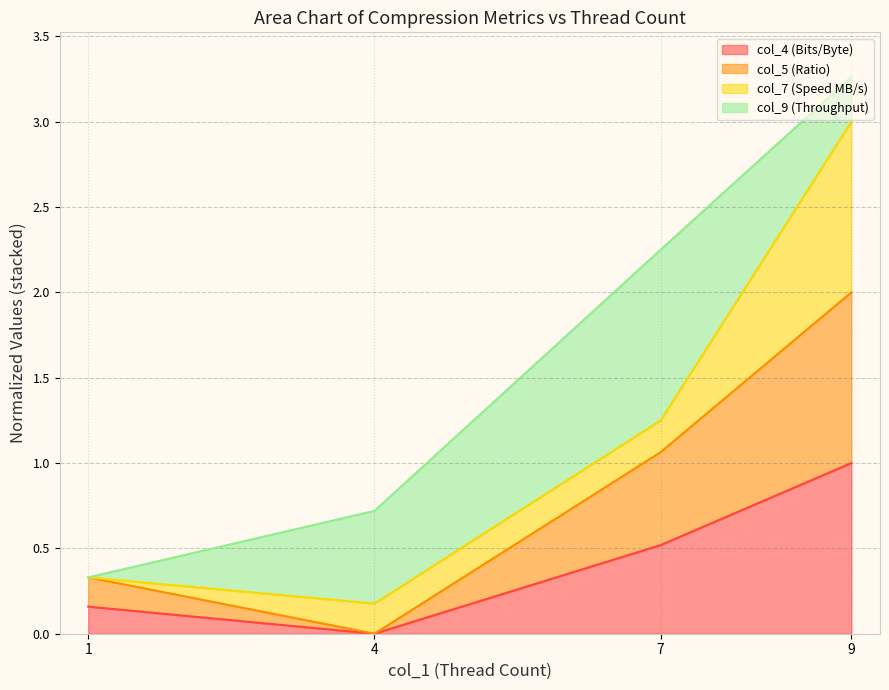

True or false: col_5 and col_3 cross at least once.

False